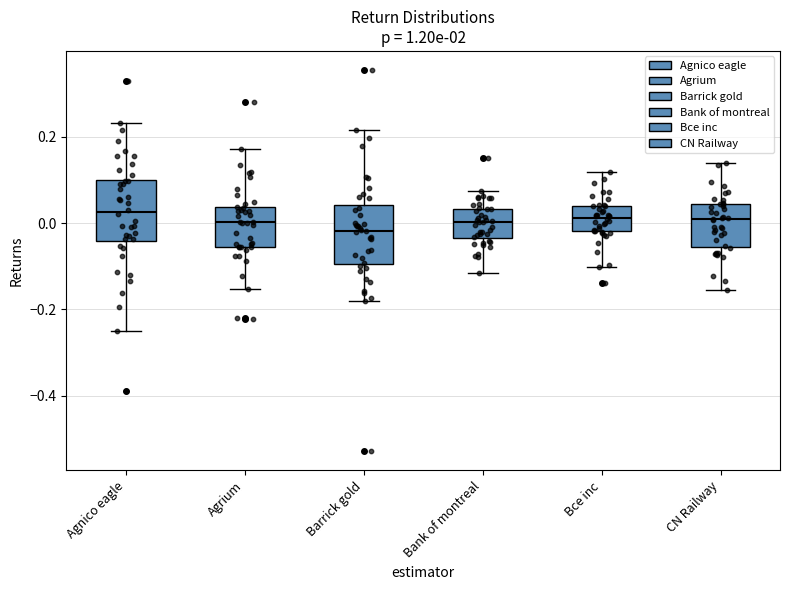

Reading left to right, read every box against the y-axis: the position of its median line, the range the box covers, and the ends of its whiskers. The values are not printed on the chart, so give them approximately, as read against the axis.

Agnico eagle: median 0.02, box -0.04 to 0.10, whiskers -0.24 to 0.24
Agrium: median 0.00, box -0.06 to 0.04, whiskers -0.16 to 0.18
Barrick gold: median -0.02, box -0.10 to 0.04, whiskers -0.18 to 0.22
Bank of montreal: median 0.00, box -0.04 to 0.04, whiskers -0.12 to 0.08
Bce inc: median 0.02, box -0.02 to 0.04, whiskers -0.10 to 0.12
CN Railway: median 0.00, box -0.06 to 0.04, whiskers -0.16 to 0.14